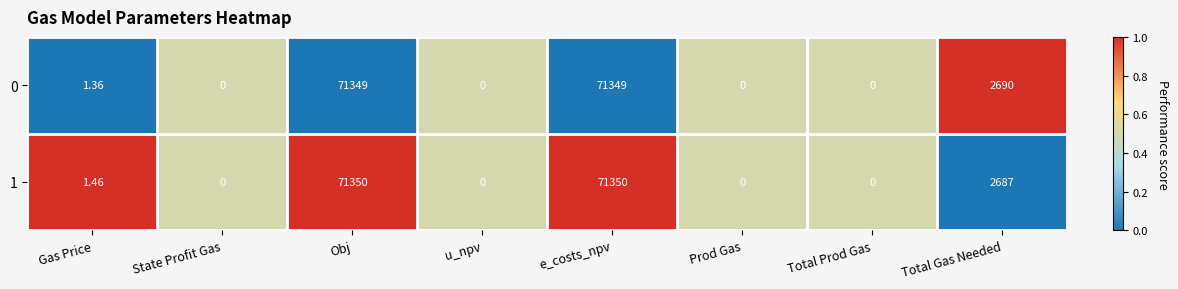

At which label does 0 first exceed 1?

Gas Price